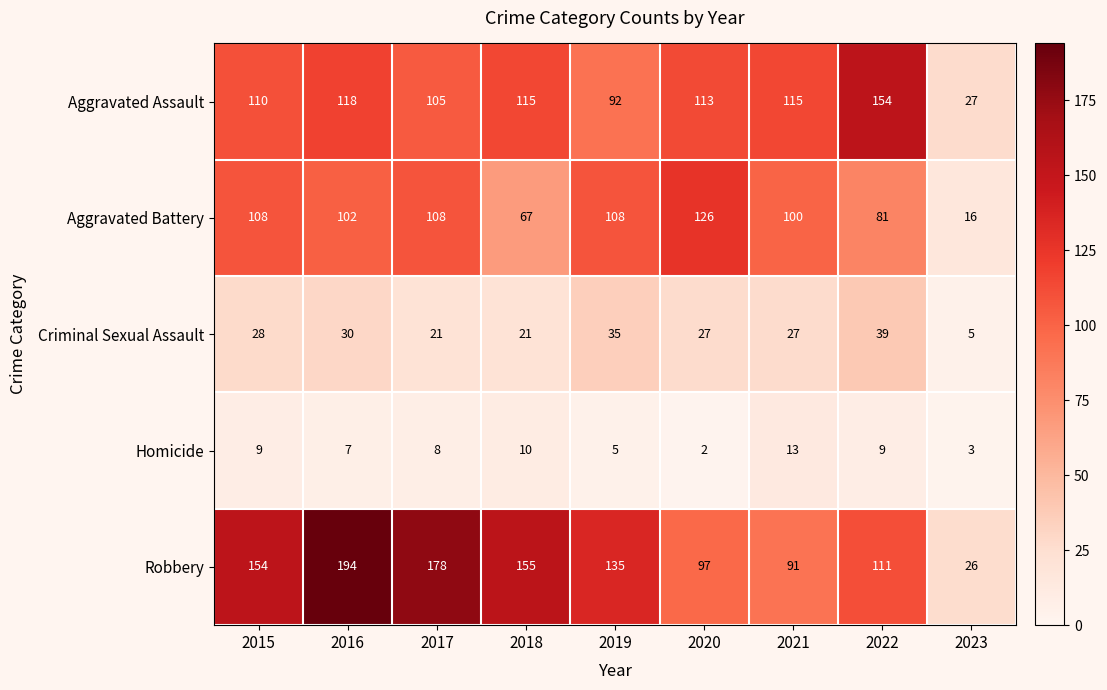

What is the sum of the Aggravated Battery values at 2018 and 2021?

167